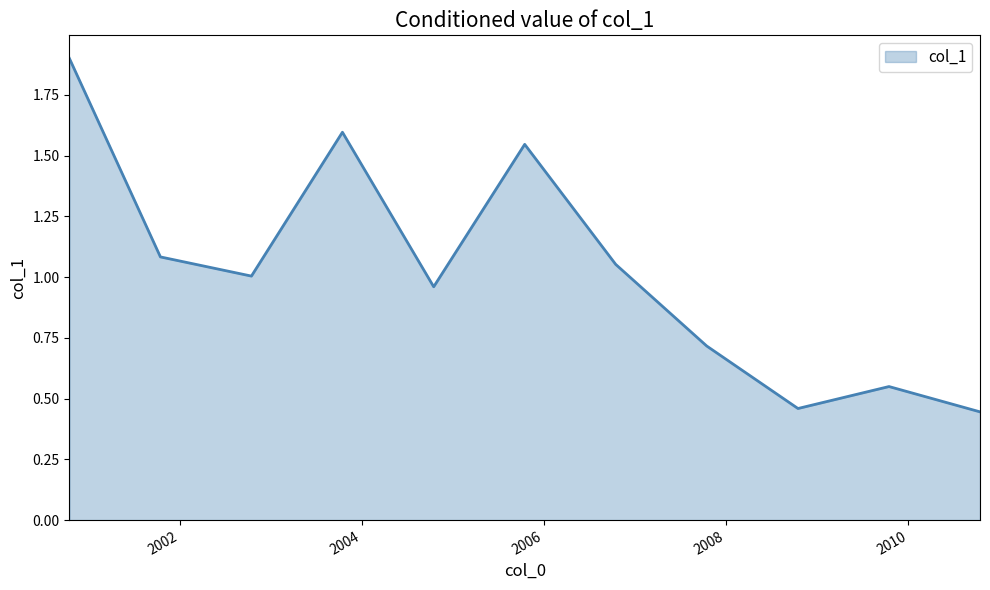

What is the maximum value shown in the chart?

1.9